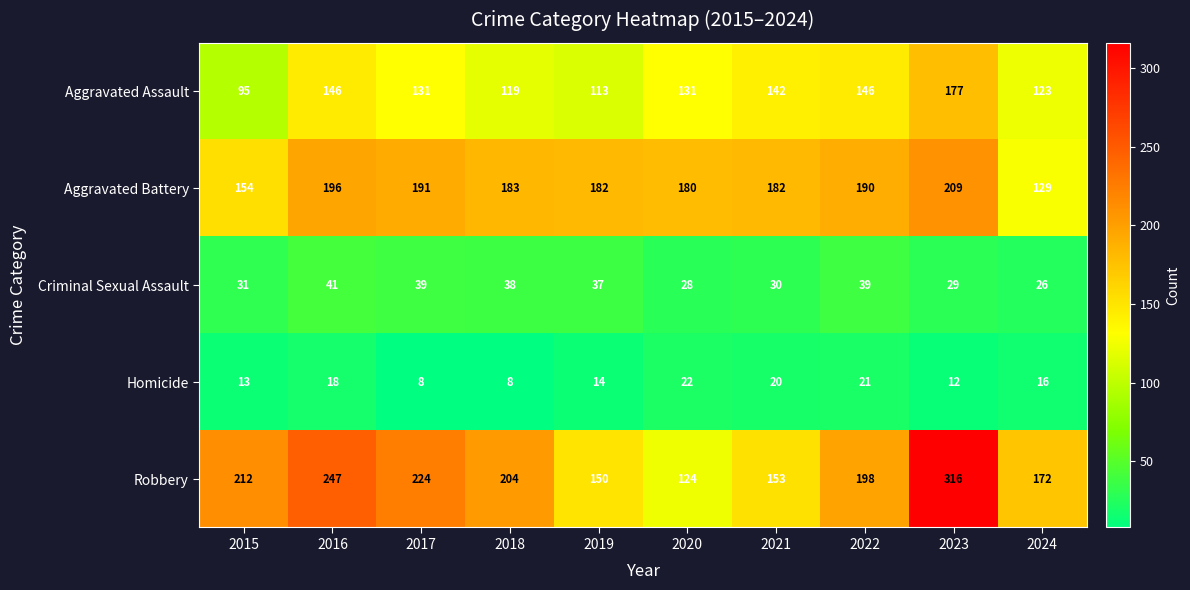

What is the sum of the Homicide values at 2020 and 2016?

40